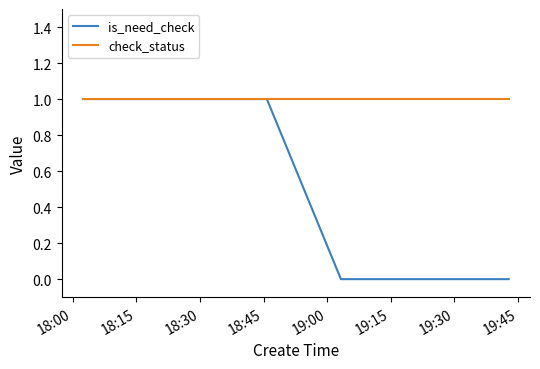

Which series has the largest range (max minus min)?

is_need_check